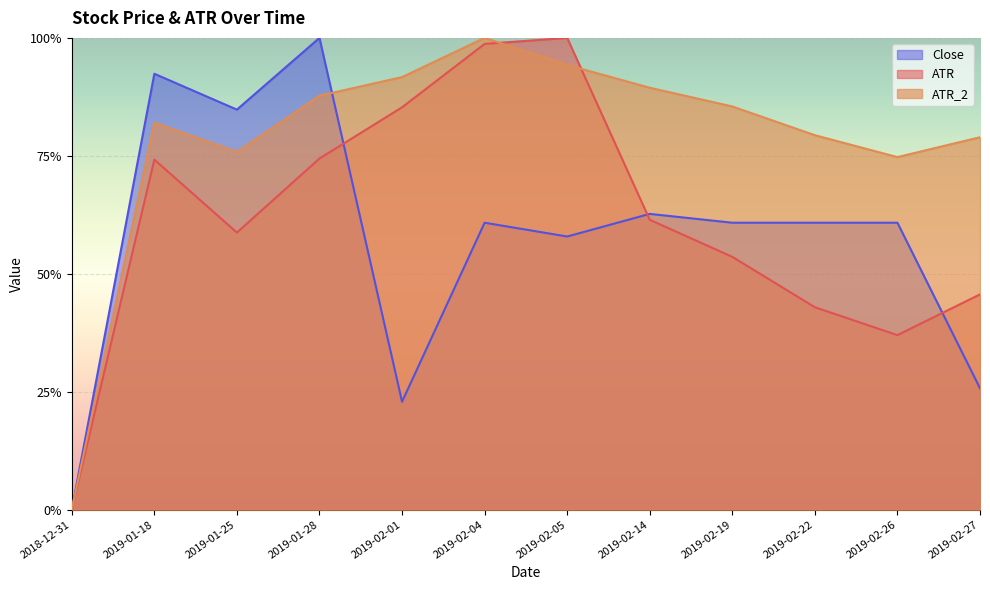

Does the chart display data point markers on the line(s)?

No